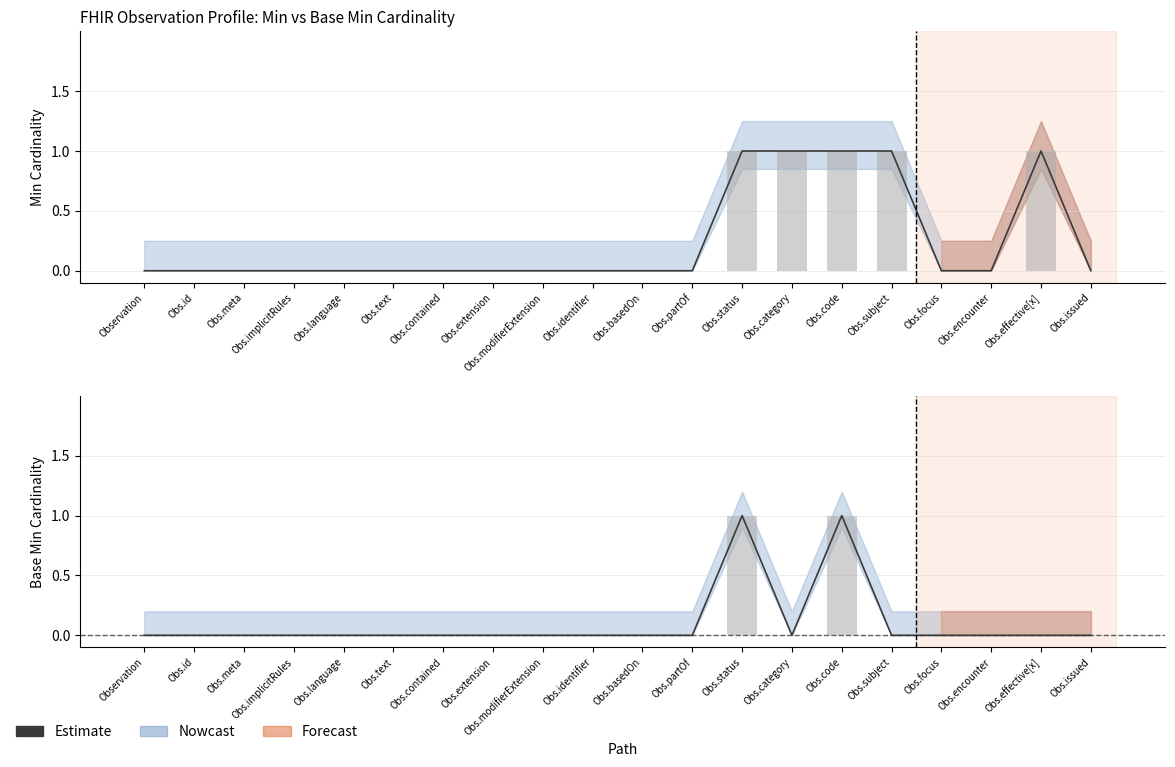

Which has a higher value, Observation or Obs.partOf?

Observation